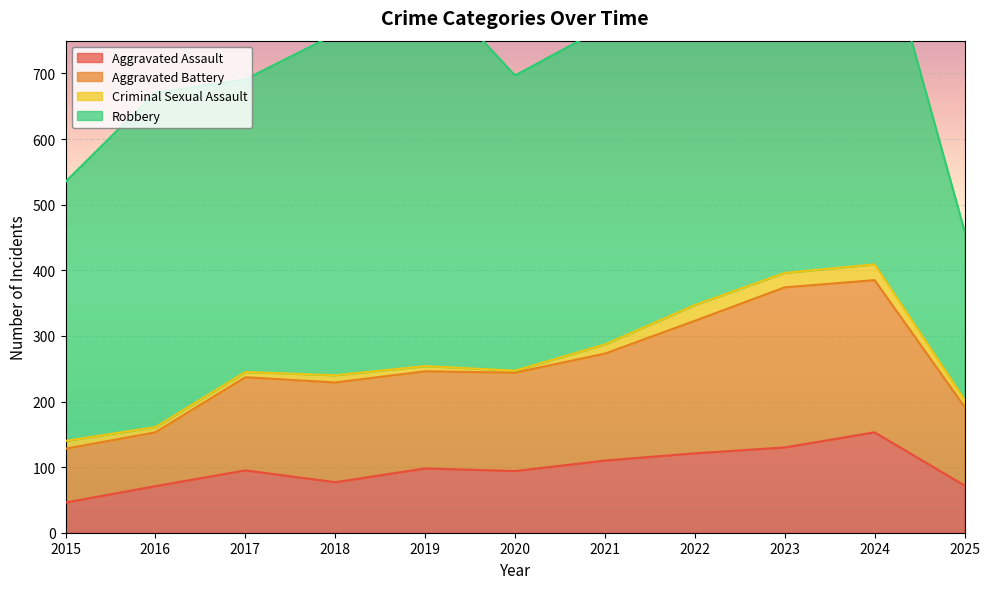

What is the maximum value for Aggravated Assault?

153